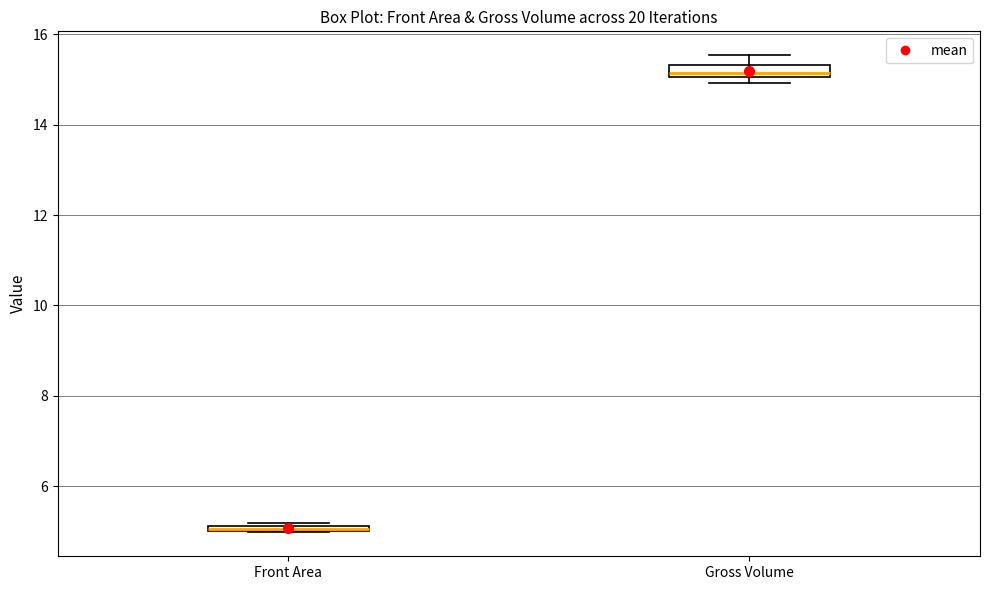

Where does the median line of the box for Gross Volume sit on the y-axis? The values are not printed on the chart, so give them approximately, as read against the axis.

15.2